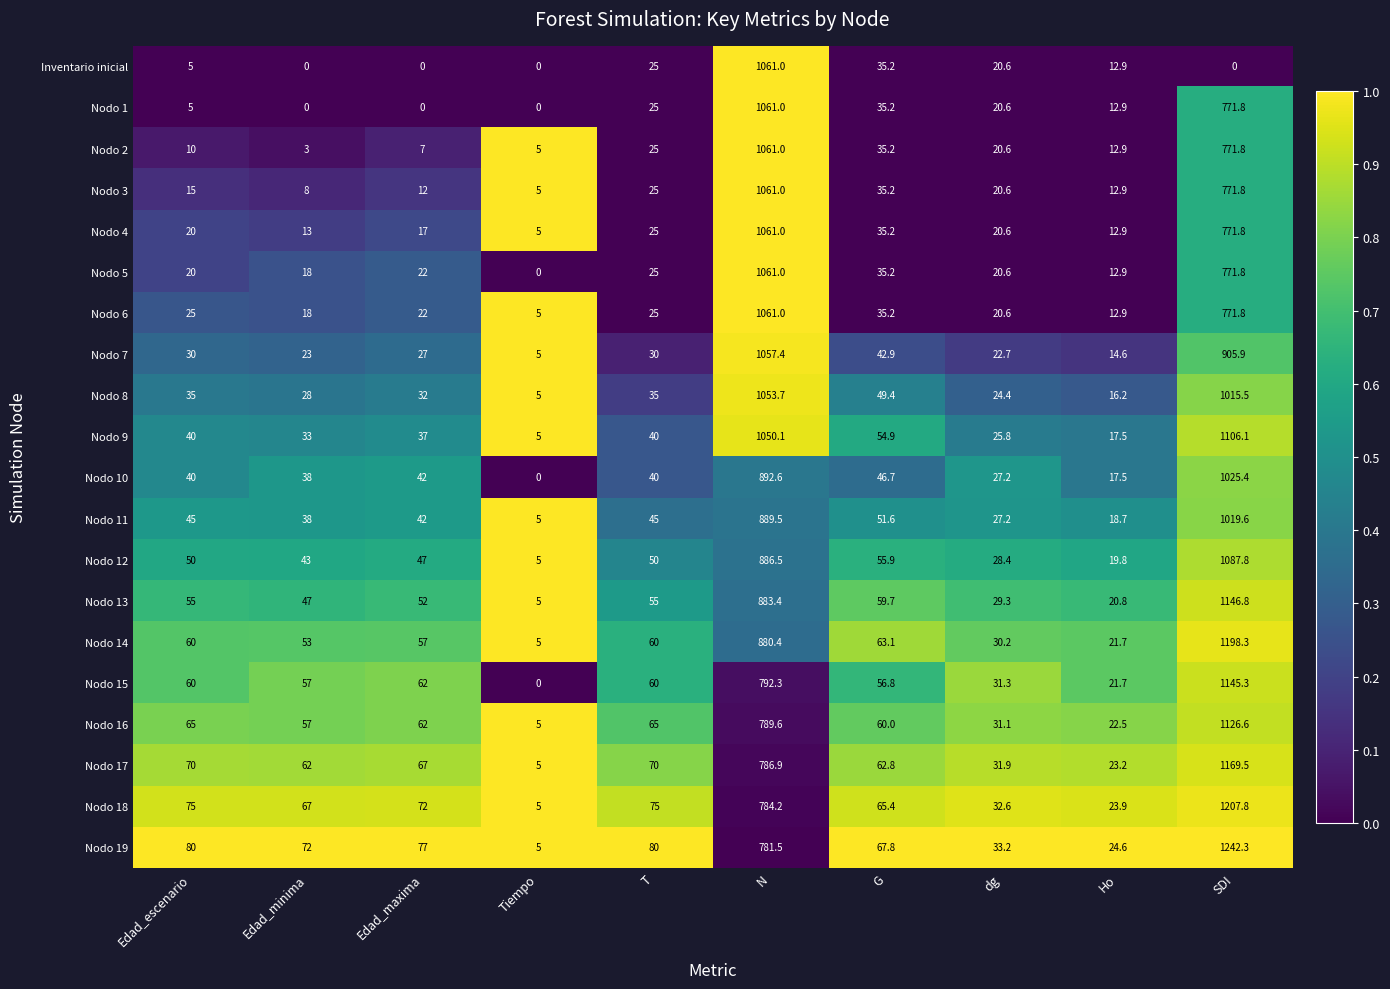

What value does the Nodo 13 series have at Ho?

20.8